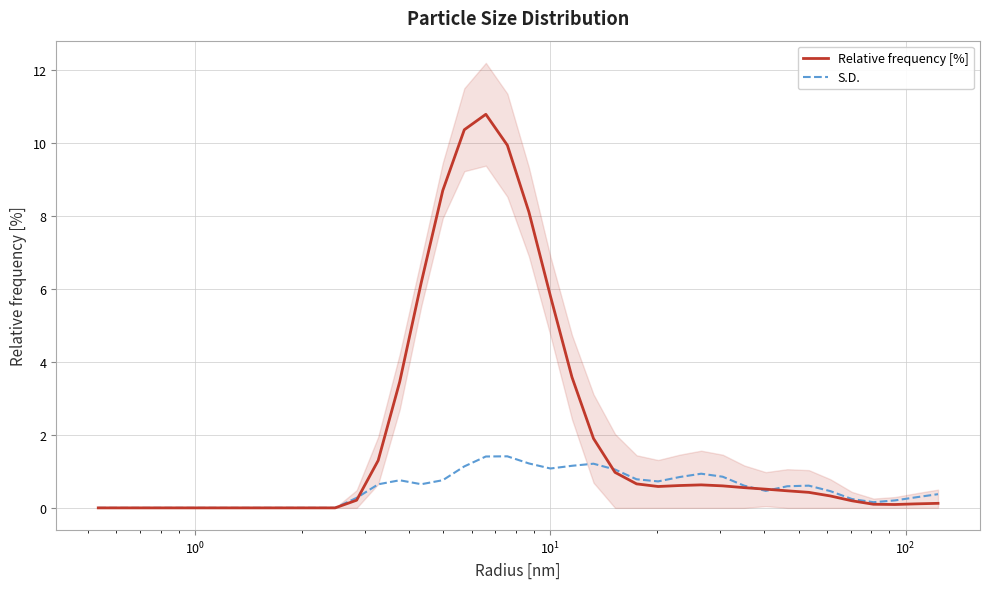

What is the highest value of the Relative frequency [%] series?

10.8